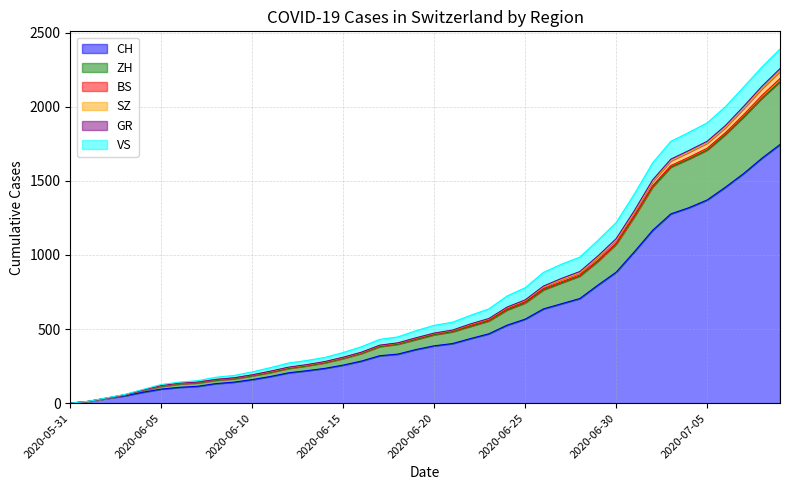

The value of GR at 2020-06-22 is 151. True or false?

False